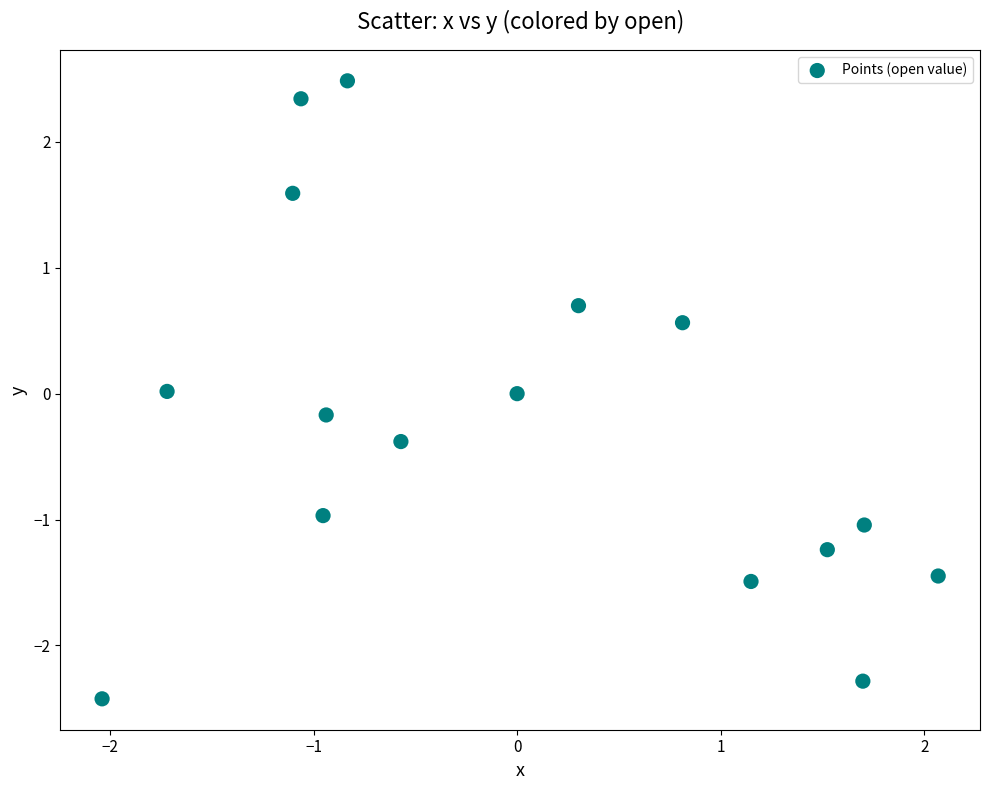

What is the range of Y values (max minus min)?

4.9